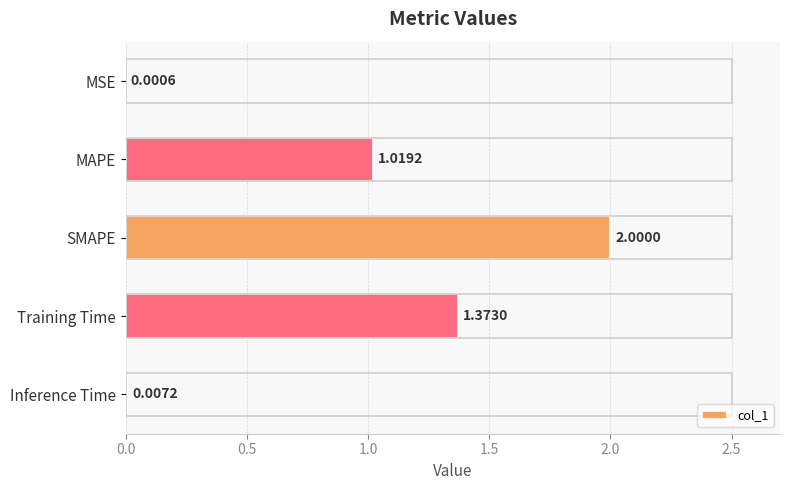

Are the bars horizontal?

Yes